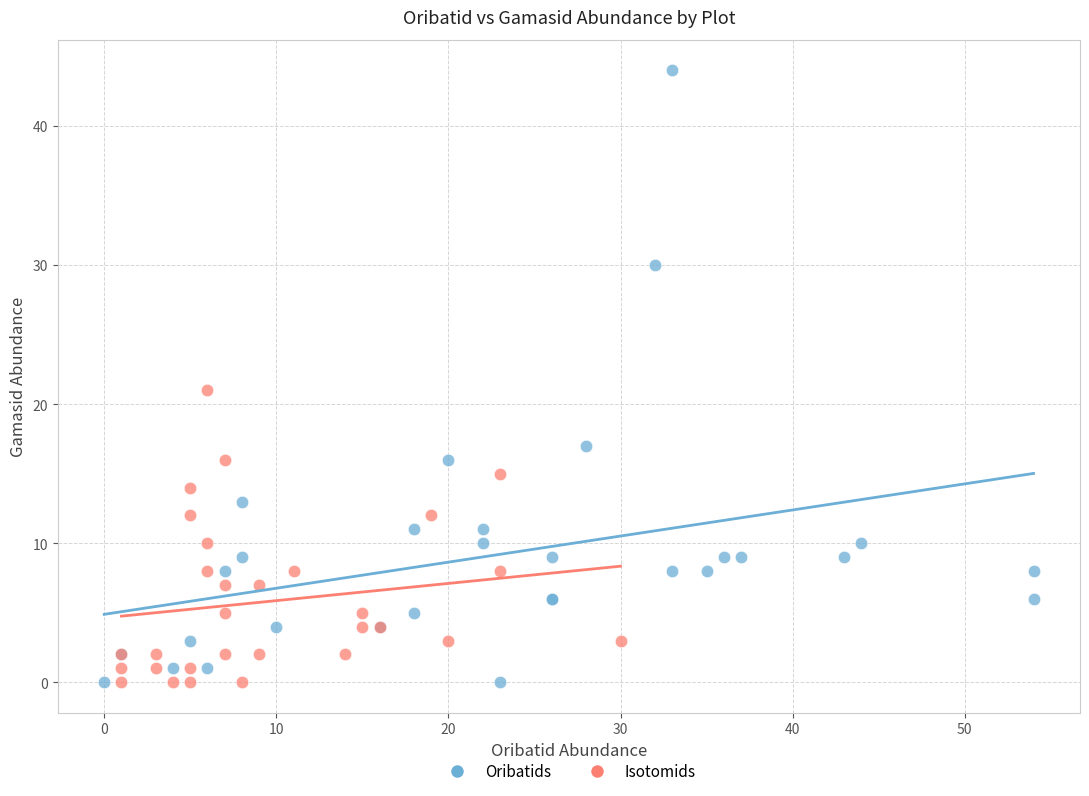

Which series has the widest spread of Y values?

Oribatids